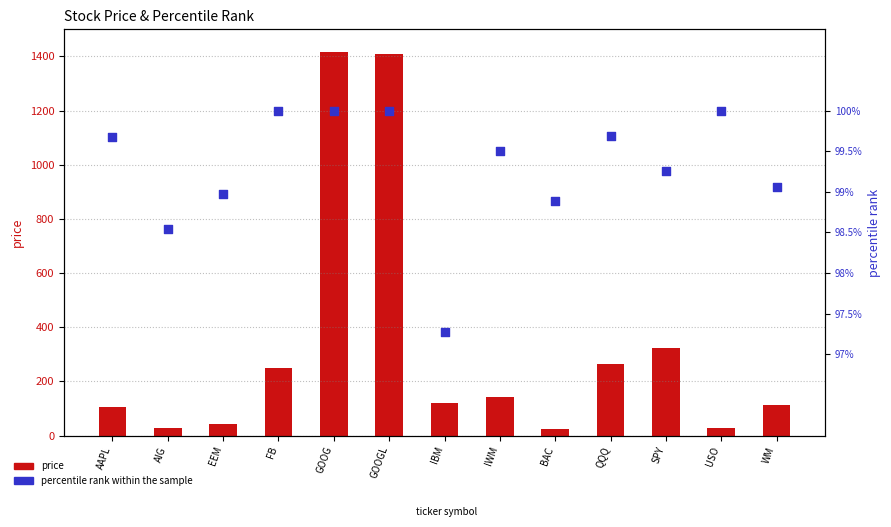

Which series contains the highest Y value?

price